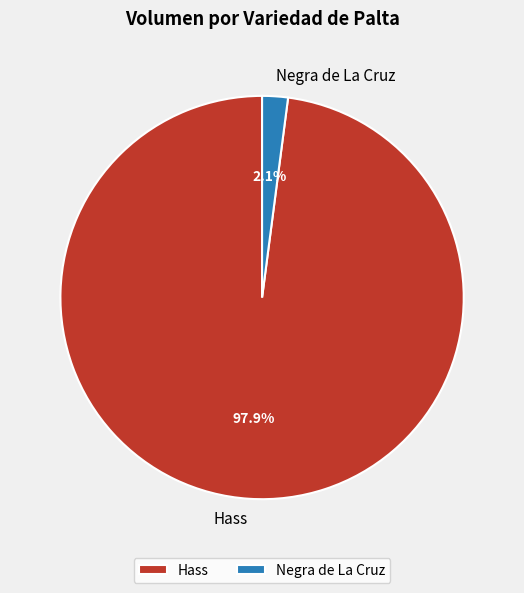

Which category has the biggest portion of the pie?

Hass